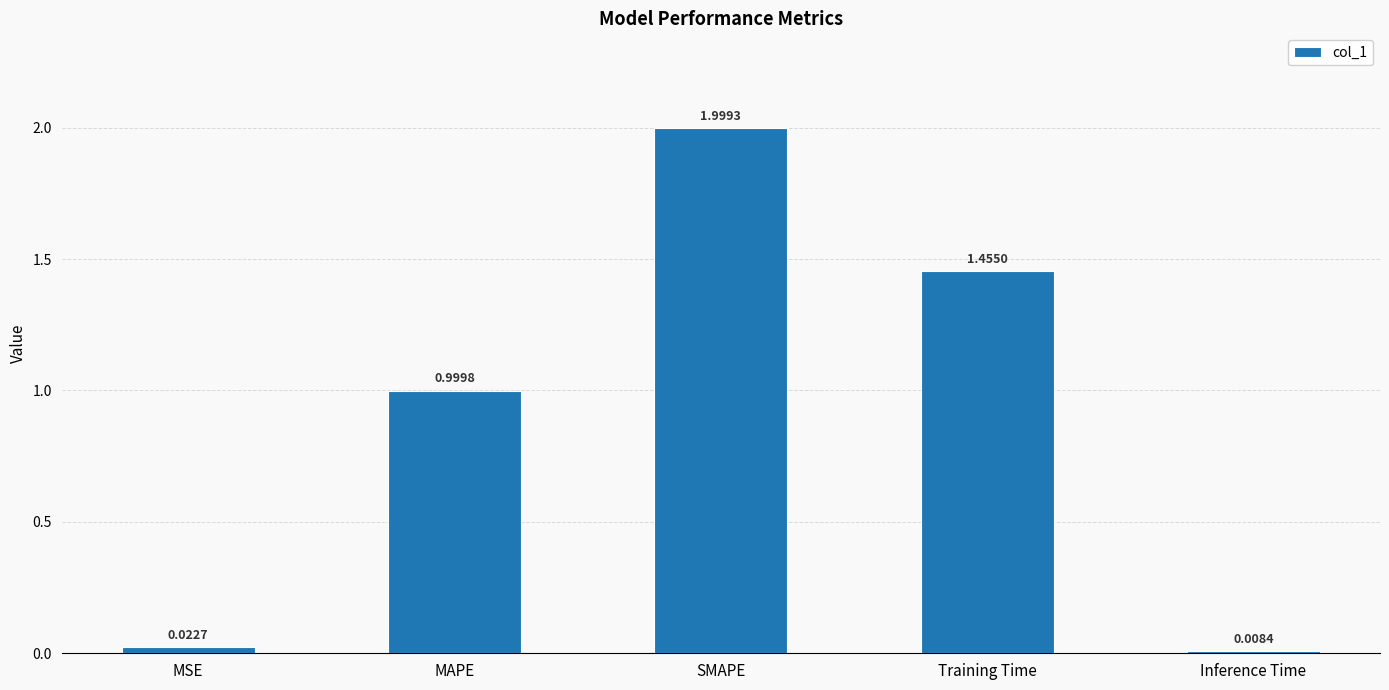

Between SMAPE and Training Time, which is larger?

SMAPE